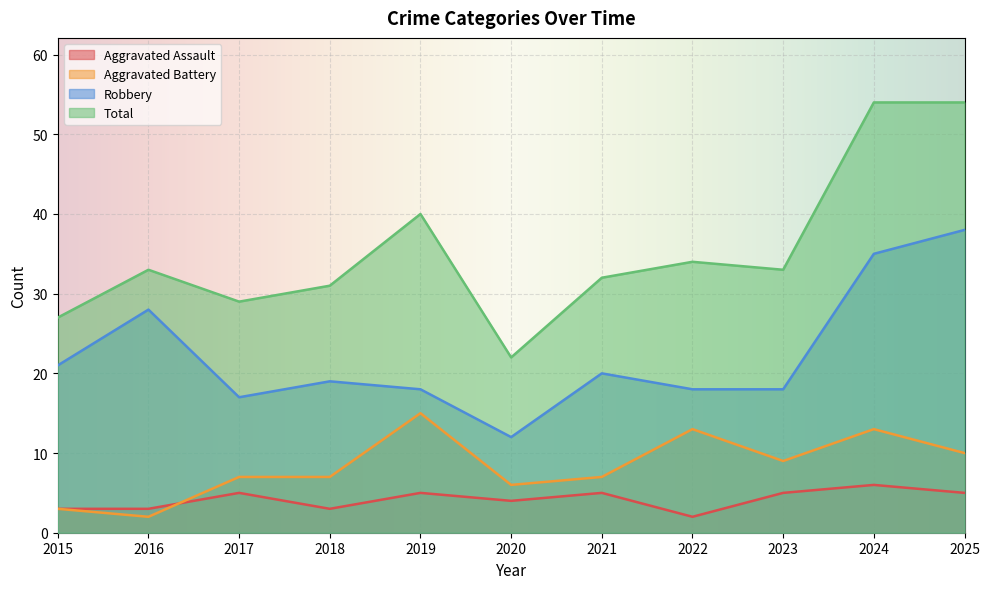

Count the Aggravated Assault values in the range 3 to 5.

9